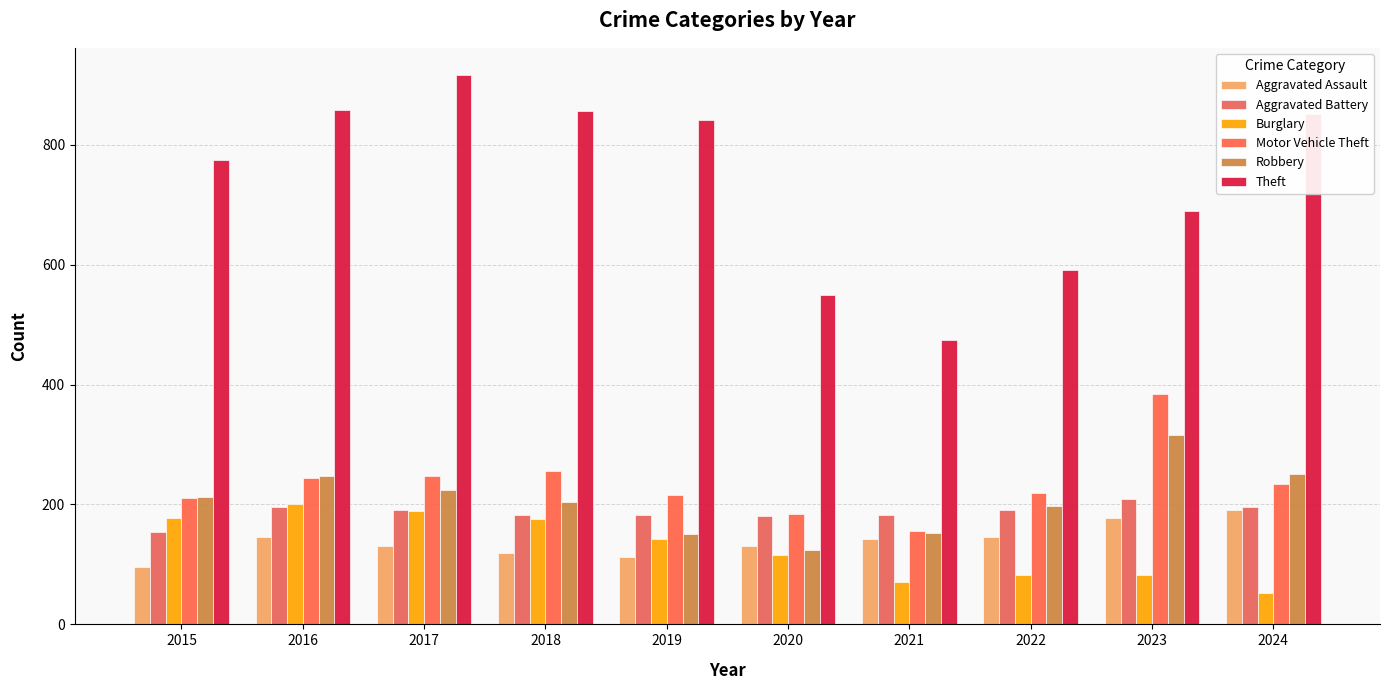

Rank the categories by Burglary value from highest to lowest.

2016, 2017, 2015, 2018, 2019, 2020, 2022, 2023, 2021, 2024